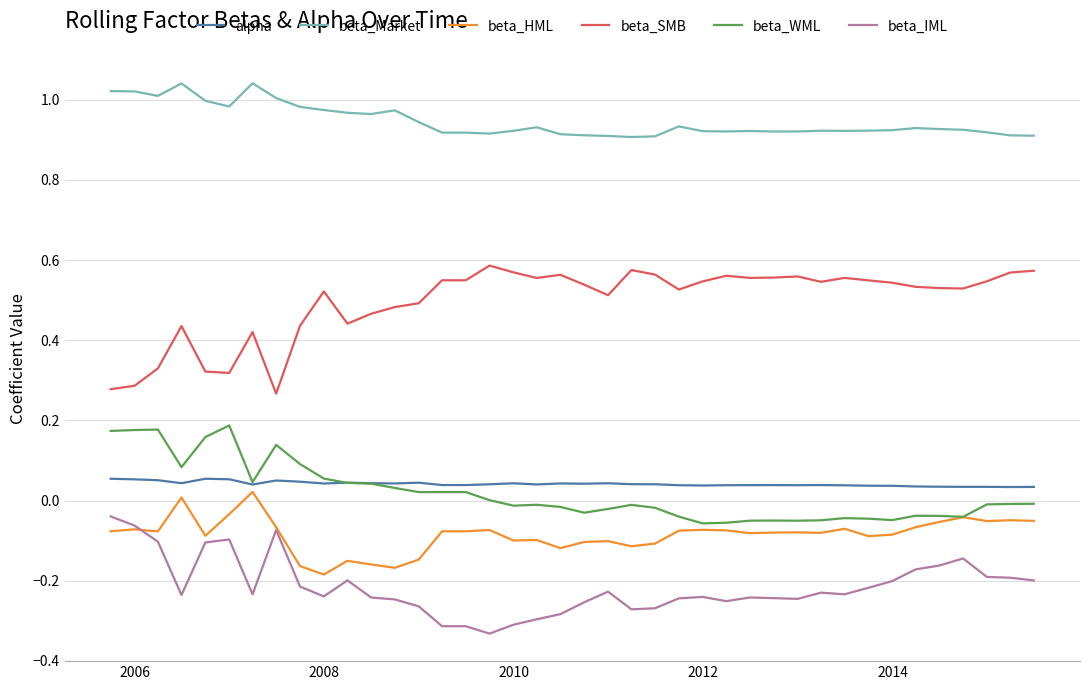

True or false: beta_SMB and beta_HML intersect in this chart.

False